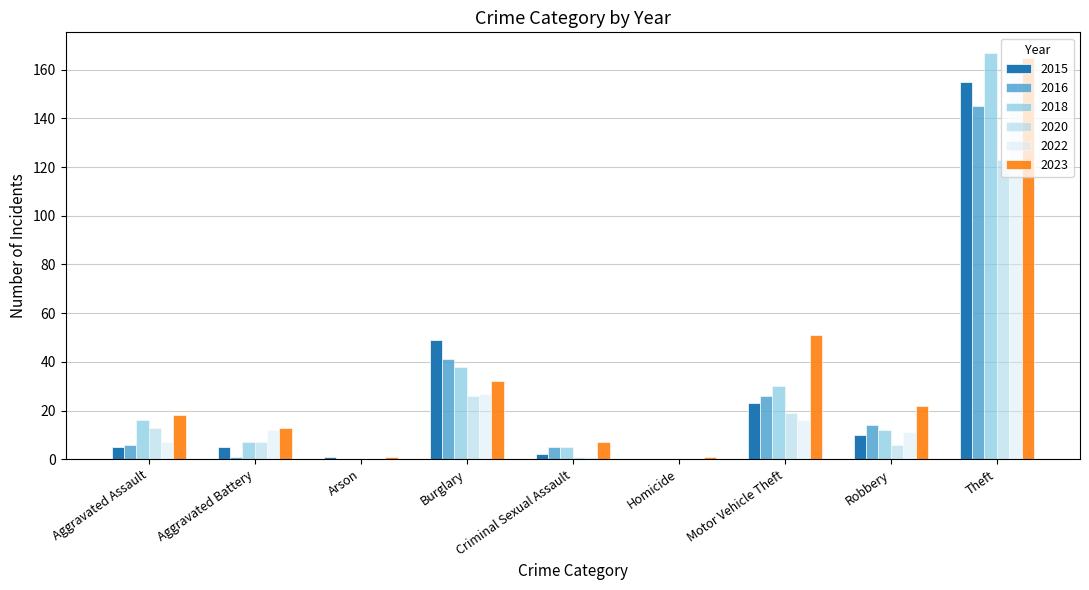

Is the value of 2023 at Robbery greater than the value of 2016 at Aggravated Assault?

Yes